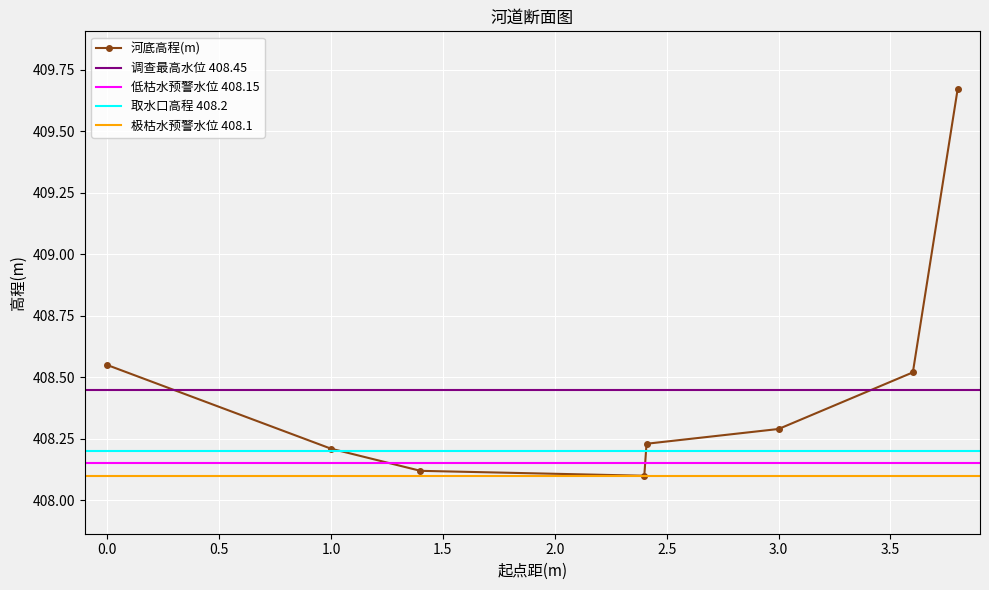

What is the greatest value displayed?

409.7